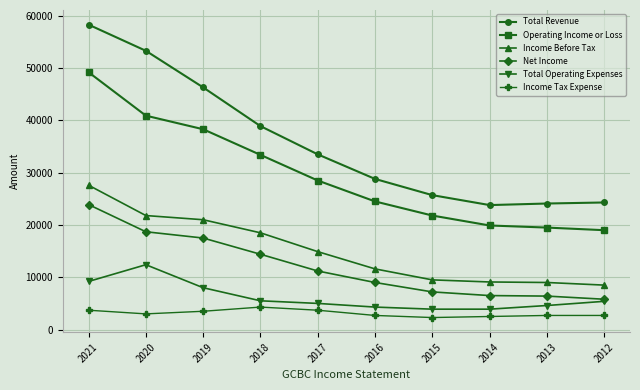

Rank the series by their maximum value, from highest to lowest.

Total Revenue, Operating Income or Loss, Income Before Tax, Net Income, Total Operating Expenses, Income Tax Expense